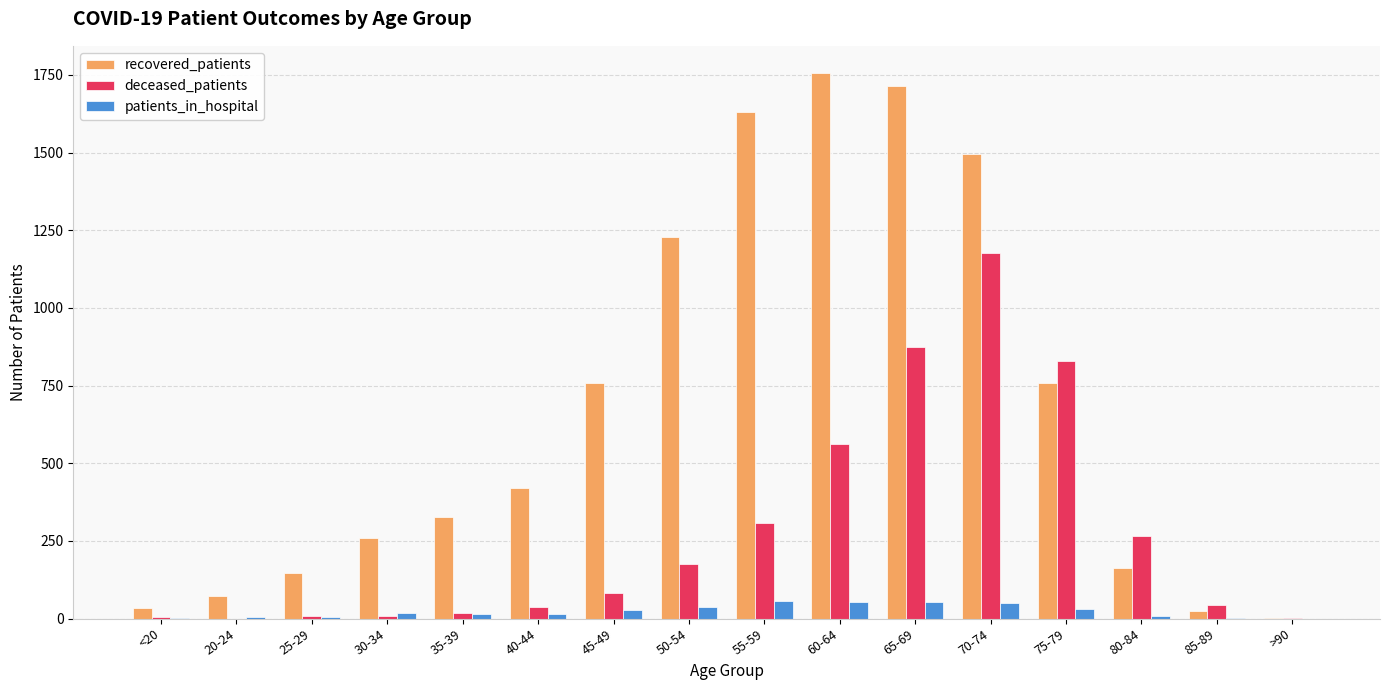

What is the average value of the deceased_patients series?

275